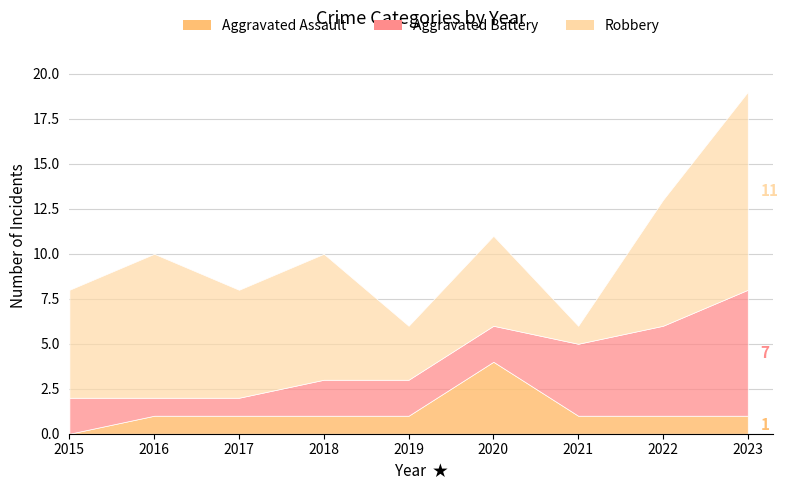

Reading left to right, extract all data points from this chart.

Aggravated Assault: 0	1	1	1	1	4	1	1	1
Aggravated Battery: 2	1	1	2	2	2	4	5	7
Robbery: 6	8	6	7	3	5	1	7	11